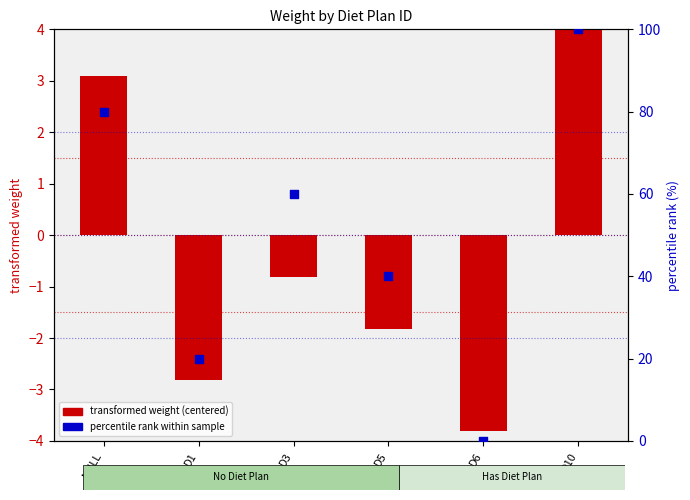

Which series reaches the maximum Y coordinate?

percentile rank within sample